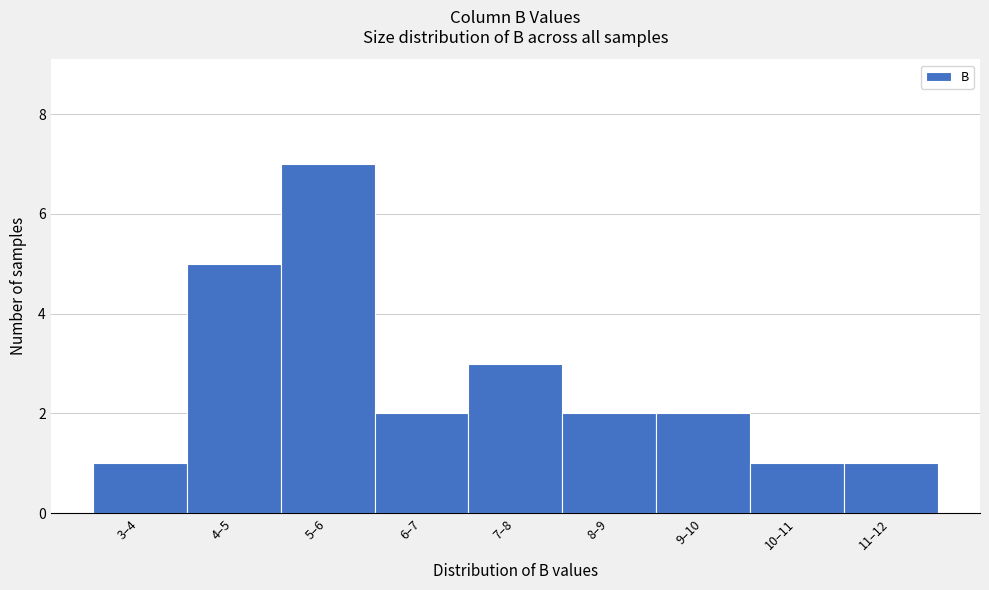

Reading right to left, list all the values displayed in this chart.

11–12=1	10–11=1	9–10=2	8–9=2	7–8=3	6–7=2	5–6=7	4–5=5	3–4=1